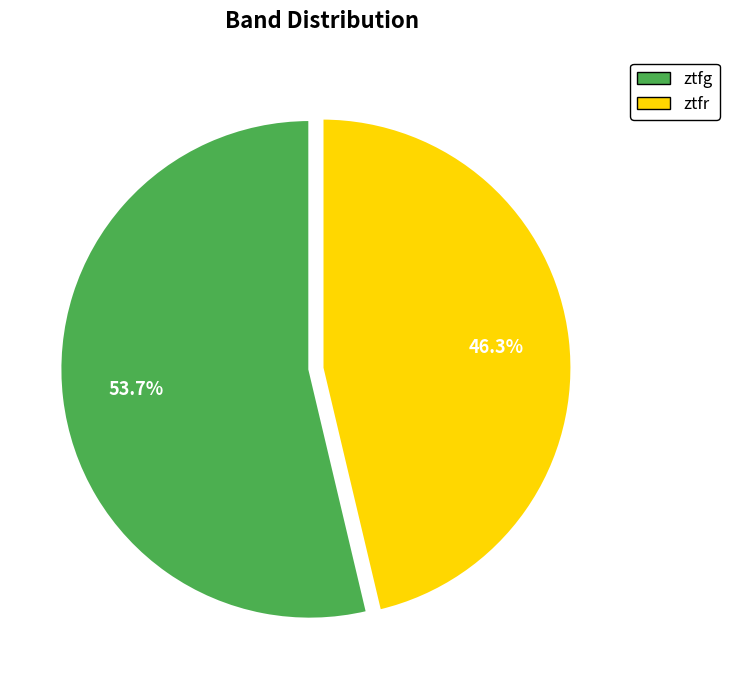

What is the largest slice in the pie chart?

ztfg